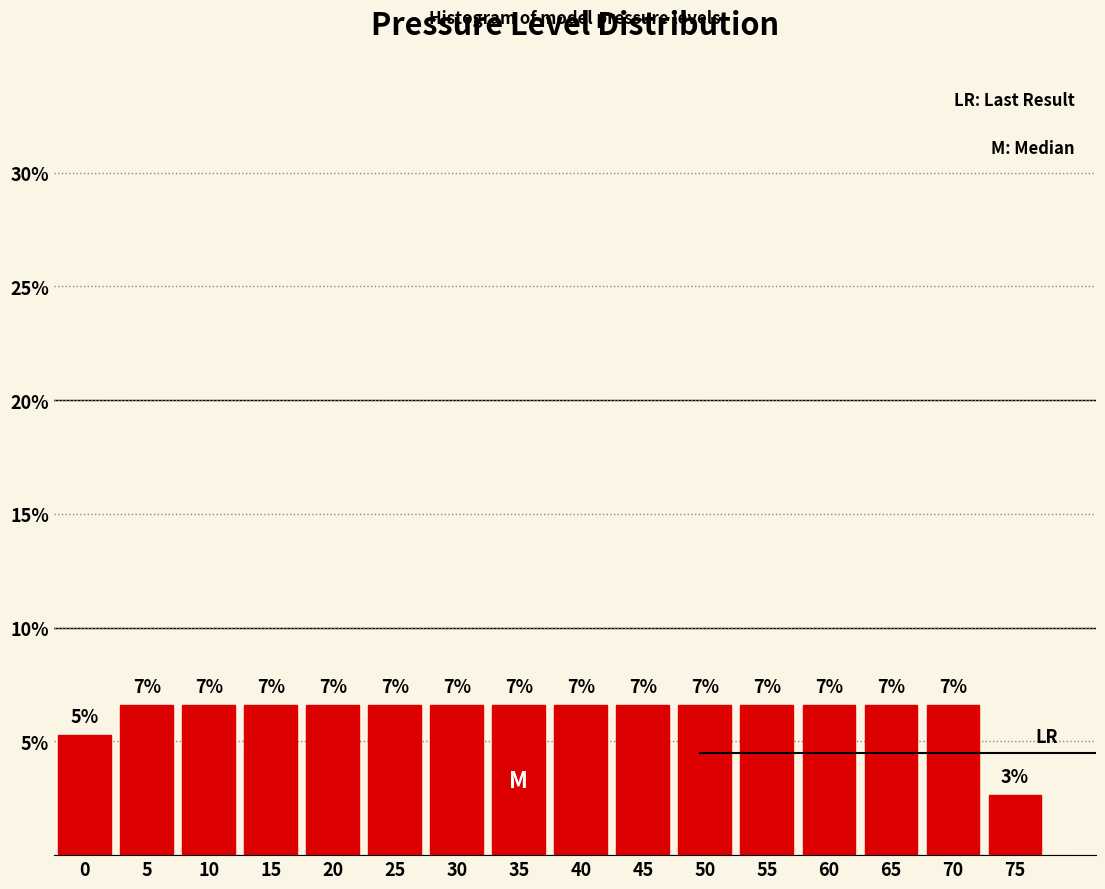

Does the chart contain any negative values?

No